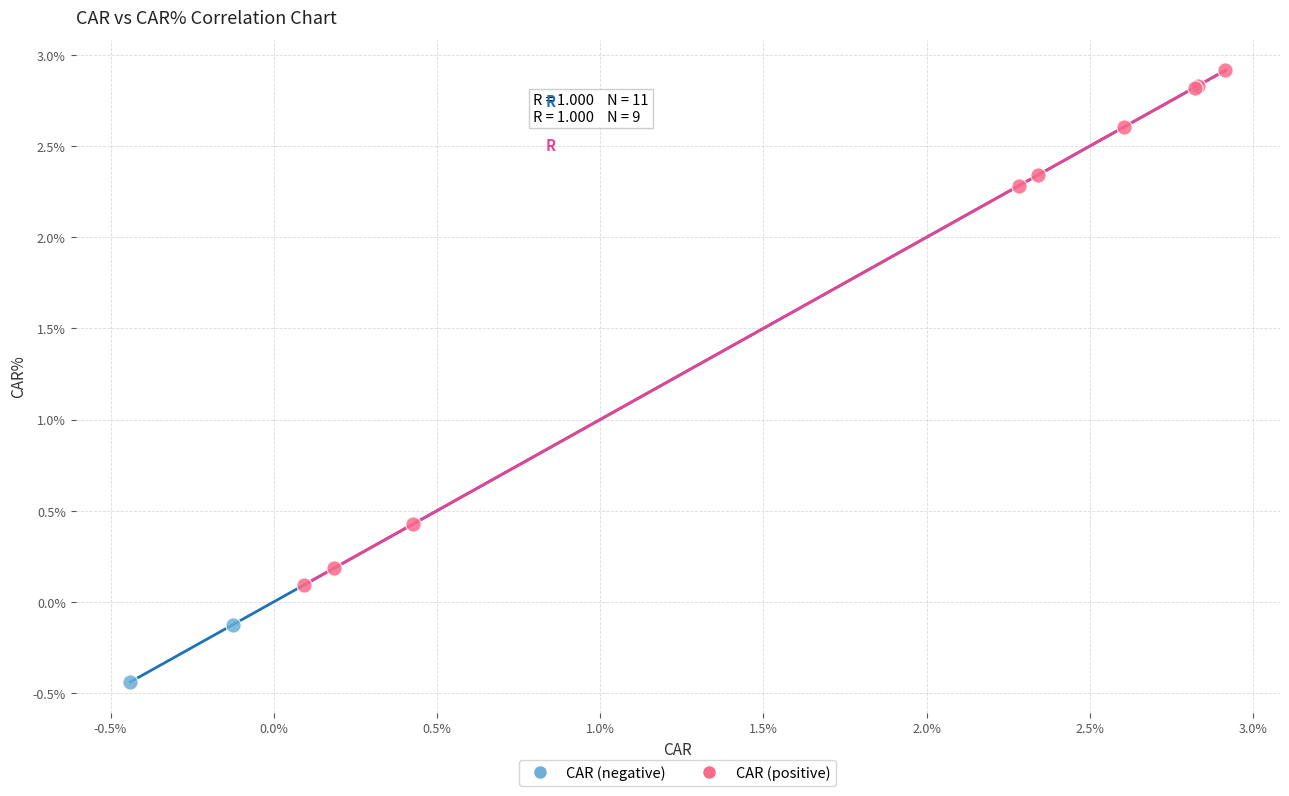

Which series has the largest Y range (max minus min)?

CAR (positive)